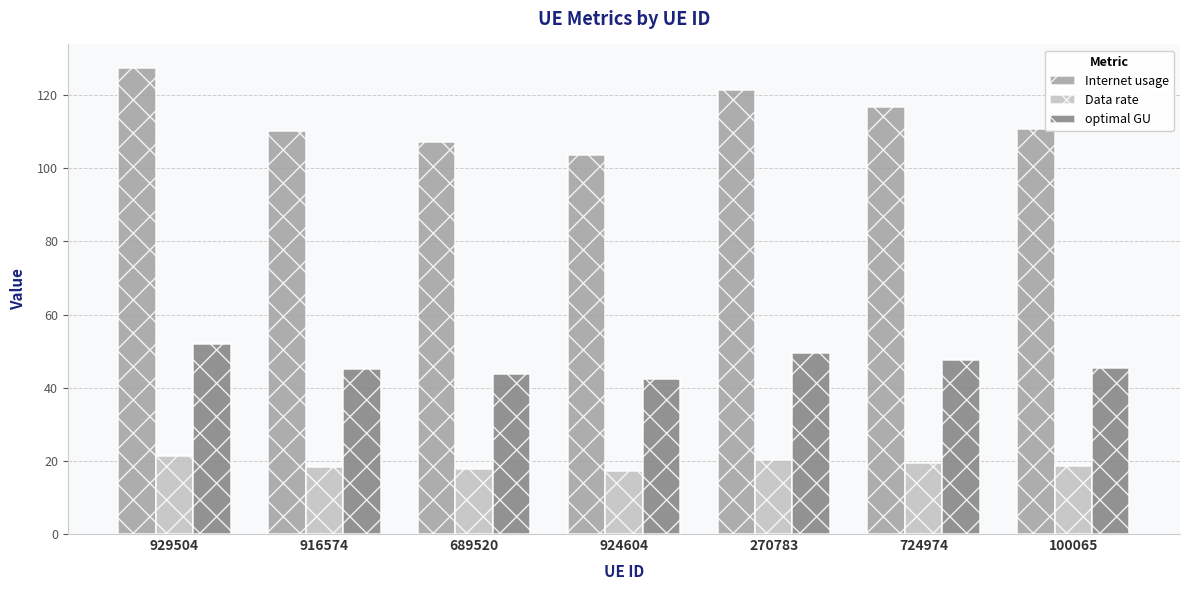

List the series in order of their overall mean, highest first.

Internet usage, optimal GU, Data rate